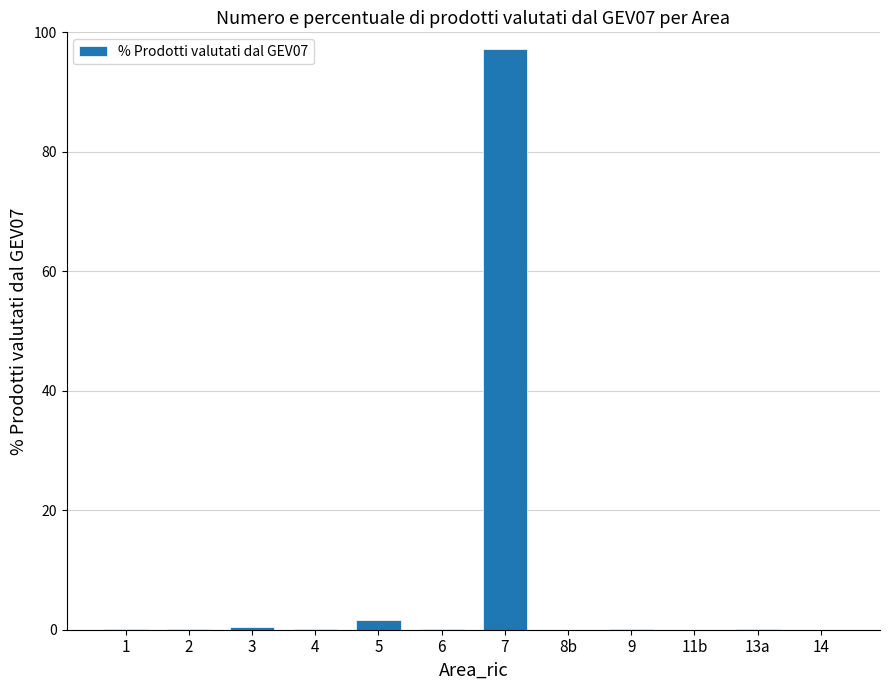

True or false: the data shows 1.6 at 5.

True